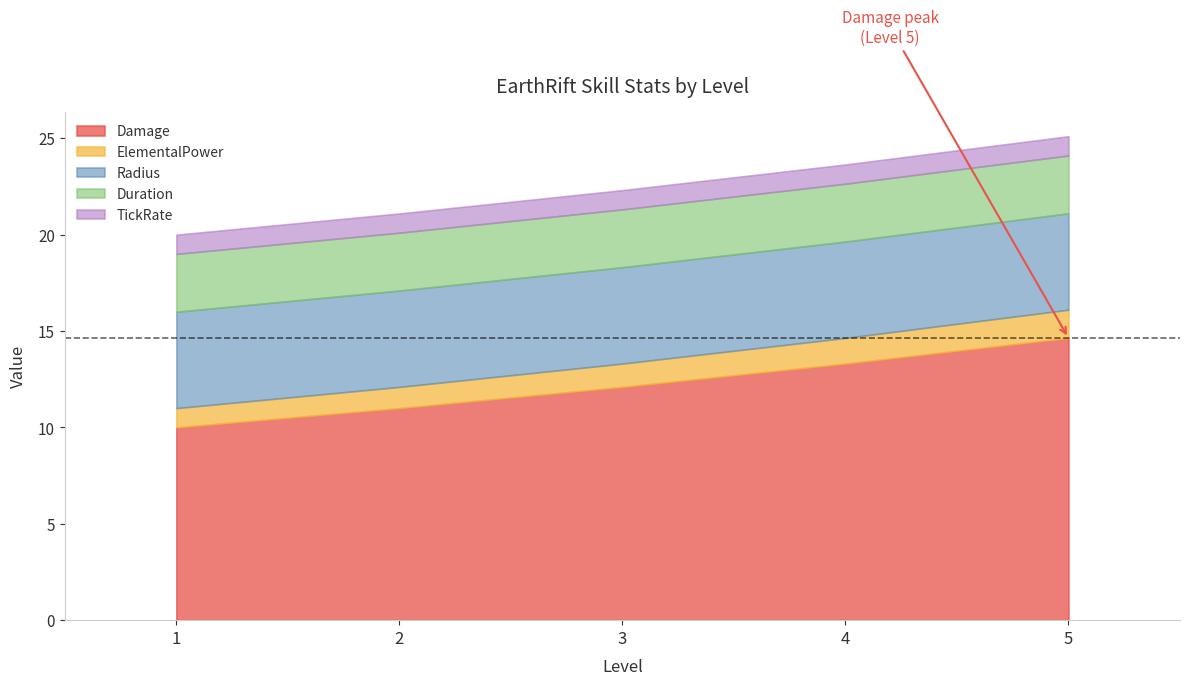

Reading left to right, what are all the values shown in this chart?

Damage: 10.0	11.0	12.1	13.3	14.6
ElementalPower: 1.0	1.1	1.2	1.3	1.5
Radius: 5.0	5.0	5.0	5.0	5.0
Duration: 3.0	3.0	3.0	3.0	3.0
TickRate: 1.0	1.0	1.0	1.0	1.0